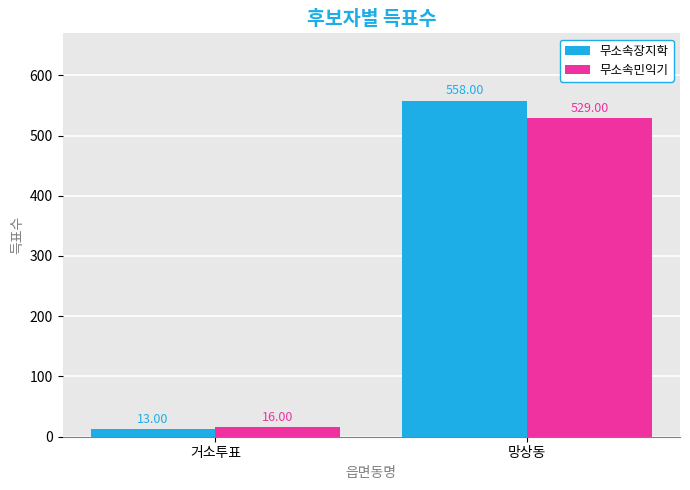

Which category has the lowest value across all series?

거소투표